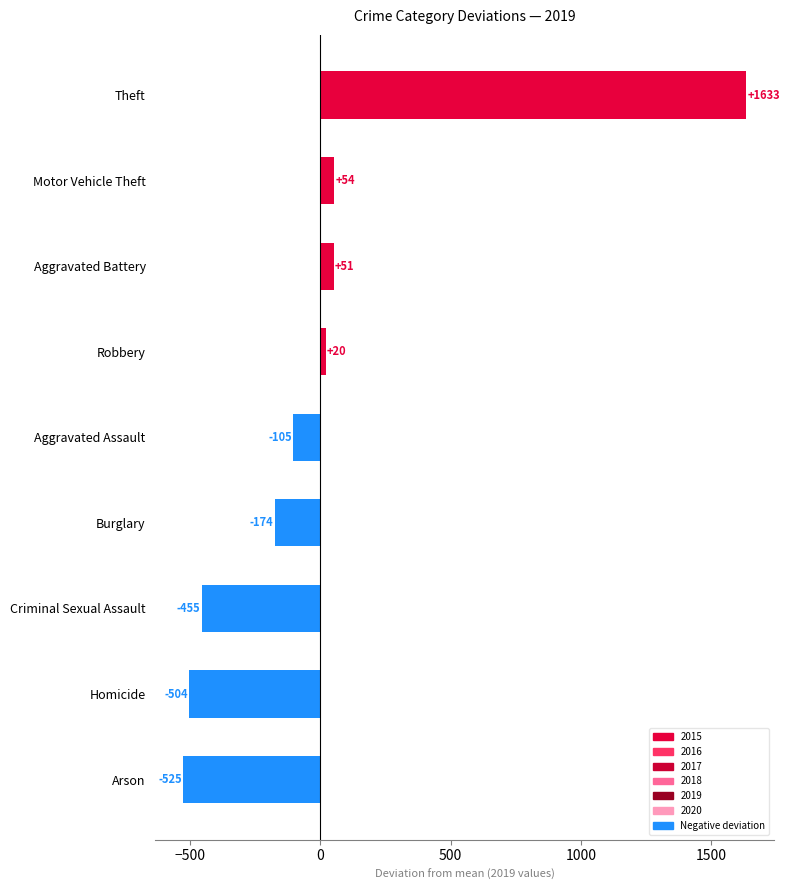

What is the approximate value at Theft?

1633.1